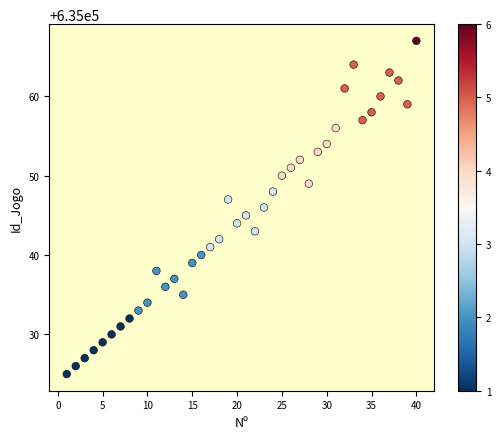

What is the range of X values (max minus min)?

39